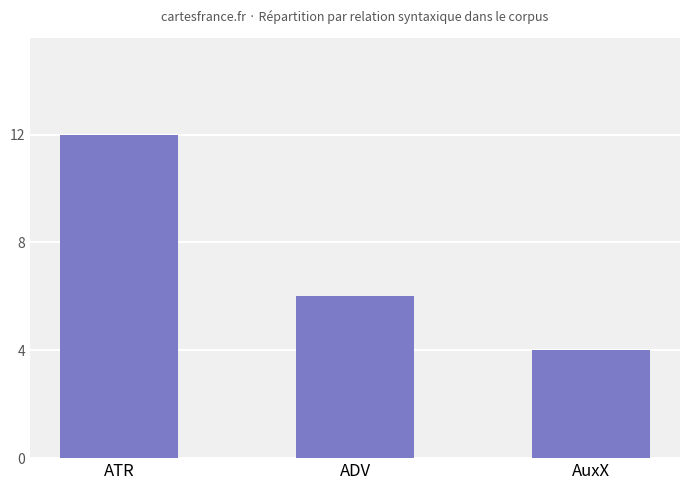

The value at AuxX is 4. True or false?

True